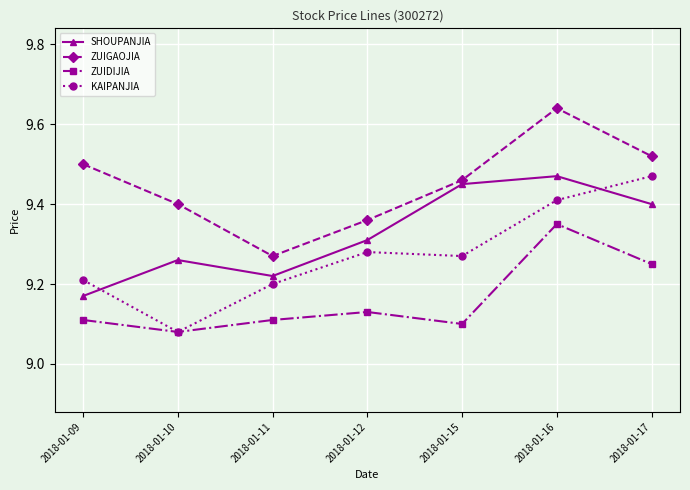

True or false: ZUIDIJIA has a value of 2.0 at 2018-01-15.

False